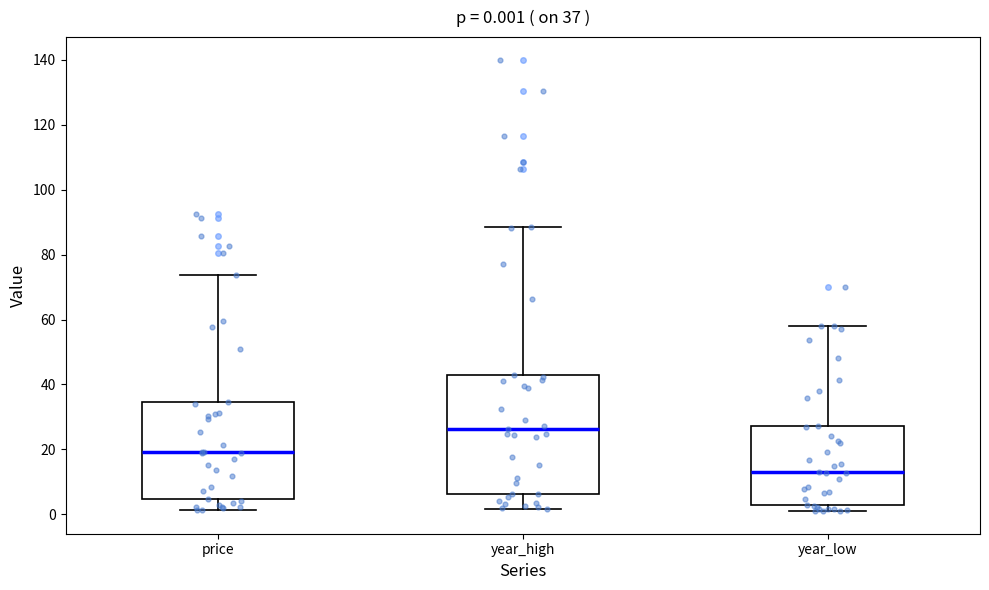

Comparing the boxes themselves (not the whiskers), which one is the tallest?

year_high